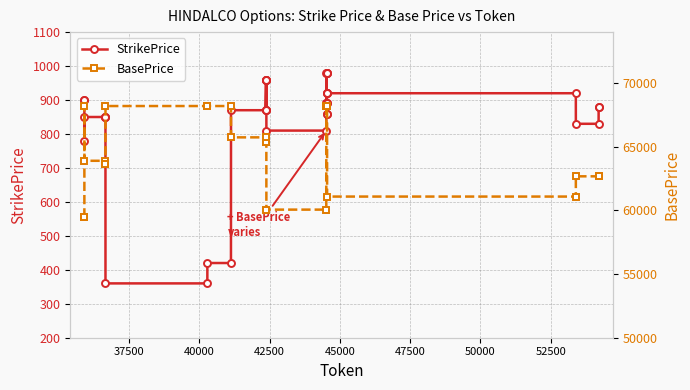

What is the minimum value for StrikePrice?

360